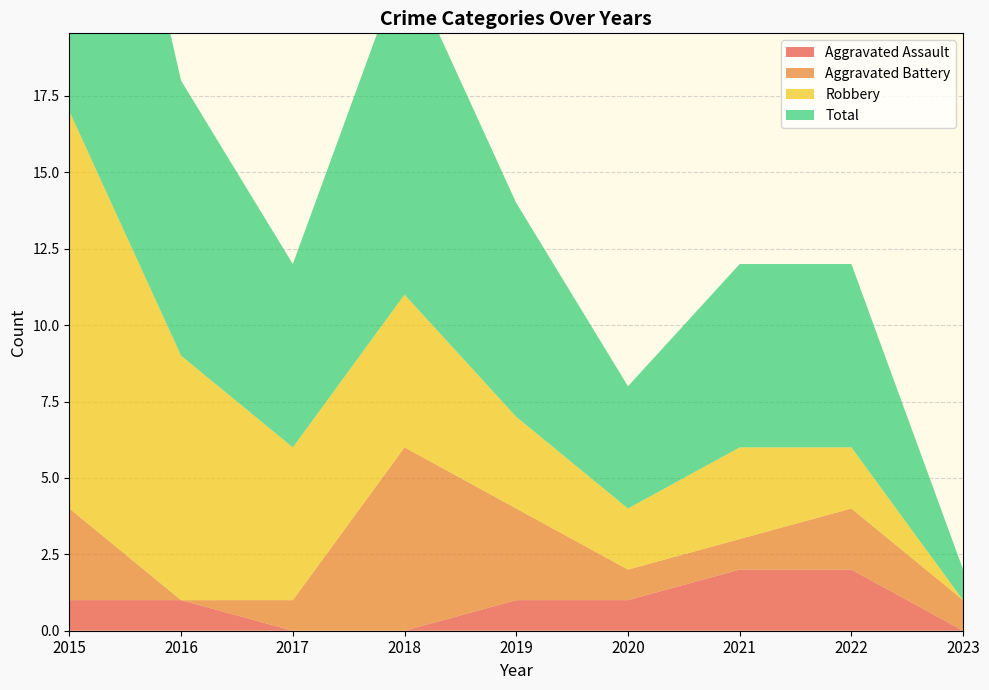

Reading left to right, list all the values displayed in this chart.

Aggravated Assault: 2015=1	2016=1	2017=0	2018=0	2019=1	2020=1	2021=2	2022=2	2023=0
Aggravated Battery: 2015=3	2016=0	2017=1	2018=6	2019=3	2020=1	2021=1	2022=2	2023=1
Robbery: 2015=13	2016=8	2017=5	2018=5	2019=3	2020=2	2021=3	2022=2	2023=0
Total: 2015=17	2016=9	2017=6	2018=11	2019=7	2020=4	2021=6	2022=6	2023=1